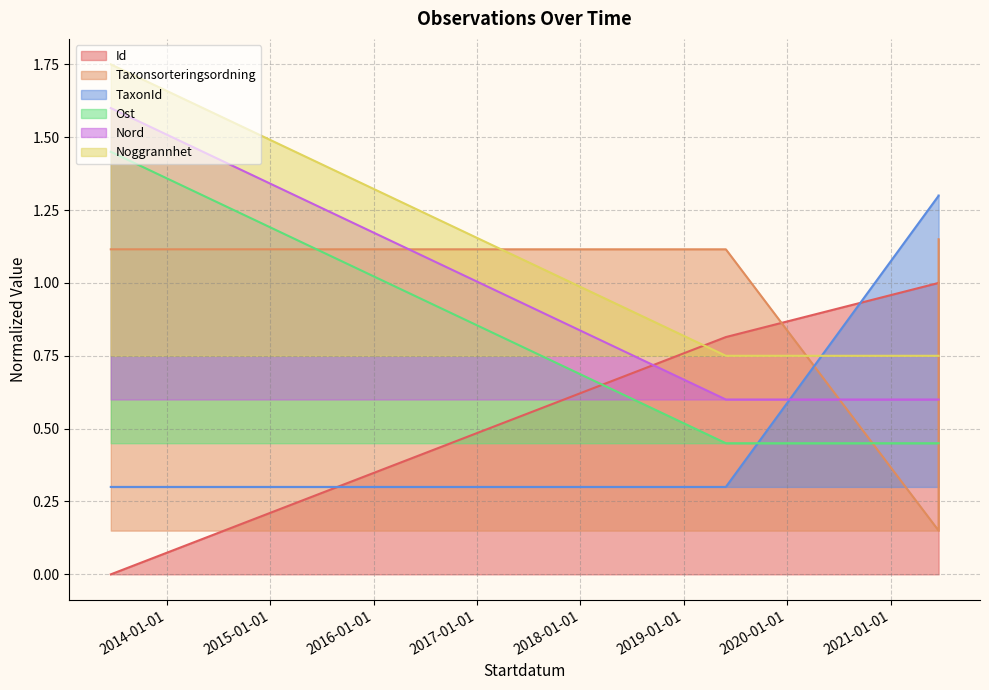

List the labels in order of Nord value, largest first.

2013-06-16, 2019-05-30, 2021-06-20, 2021-06-20